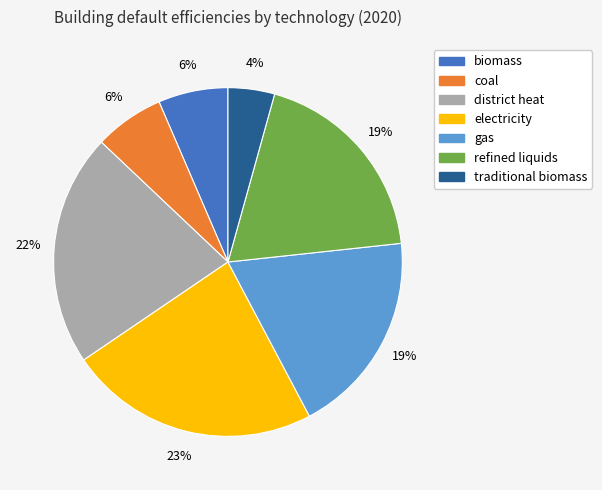

Is it true that coal is 6% of the pie?

True